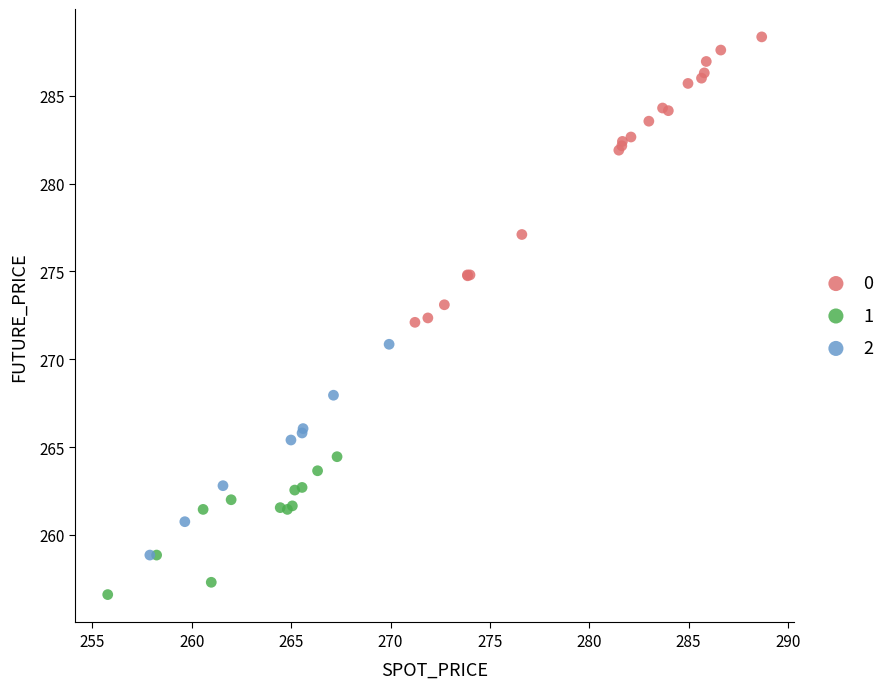

Which series has the largest Y range (max minus min)?

0